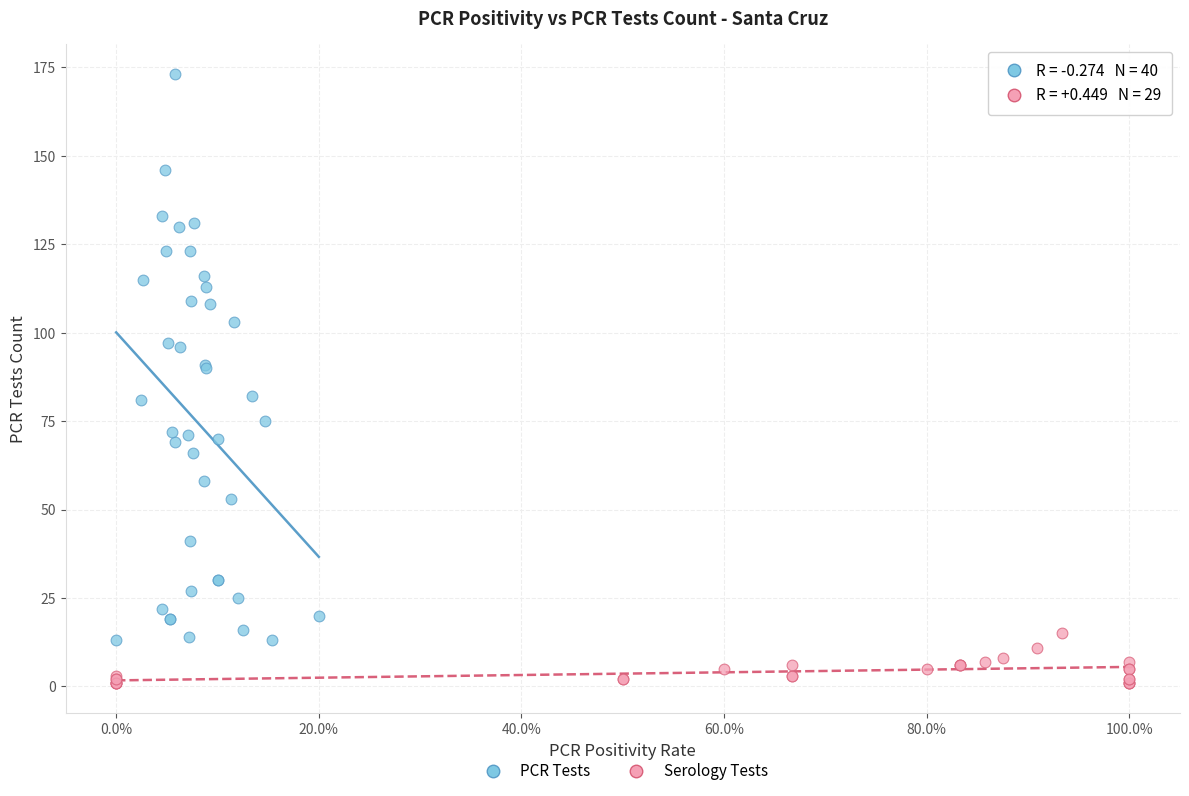

Which series has the largest Y range (max minus min)?

PCR Tests